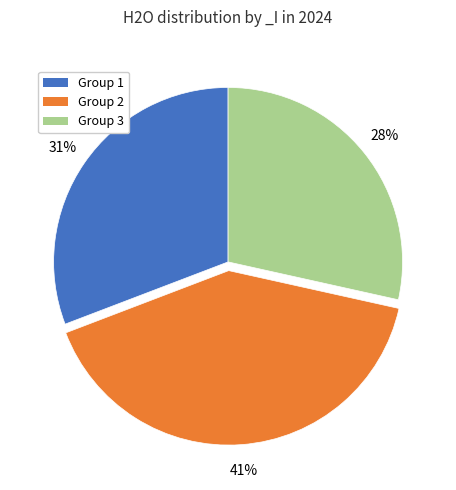

Which slice is the largest?

Group 2